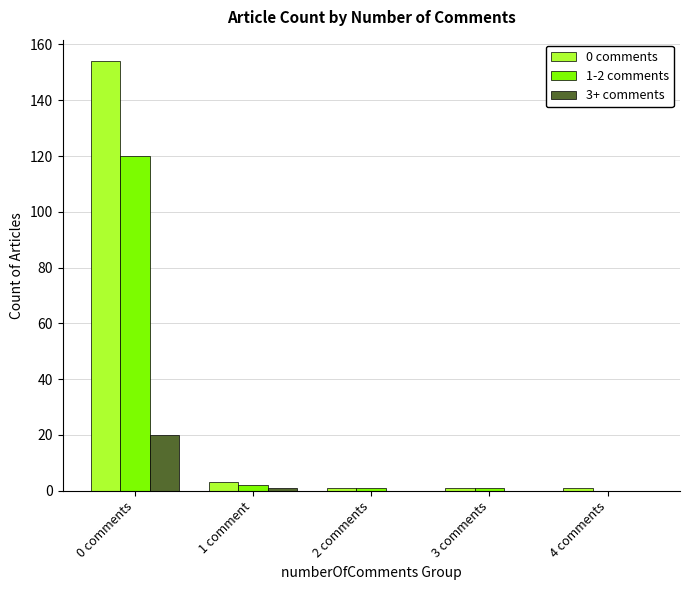

At which category is the sum across all series the highest?

0 comments